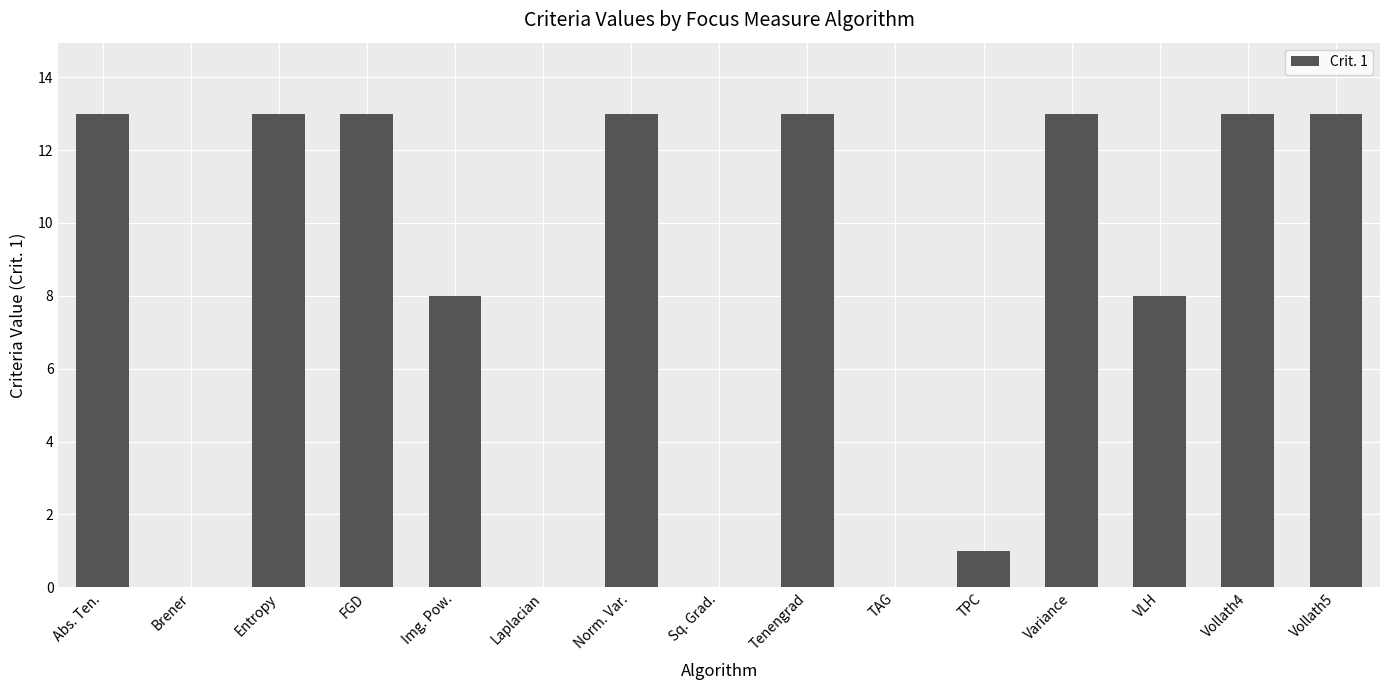

What is the average value?

8